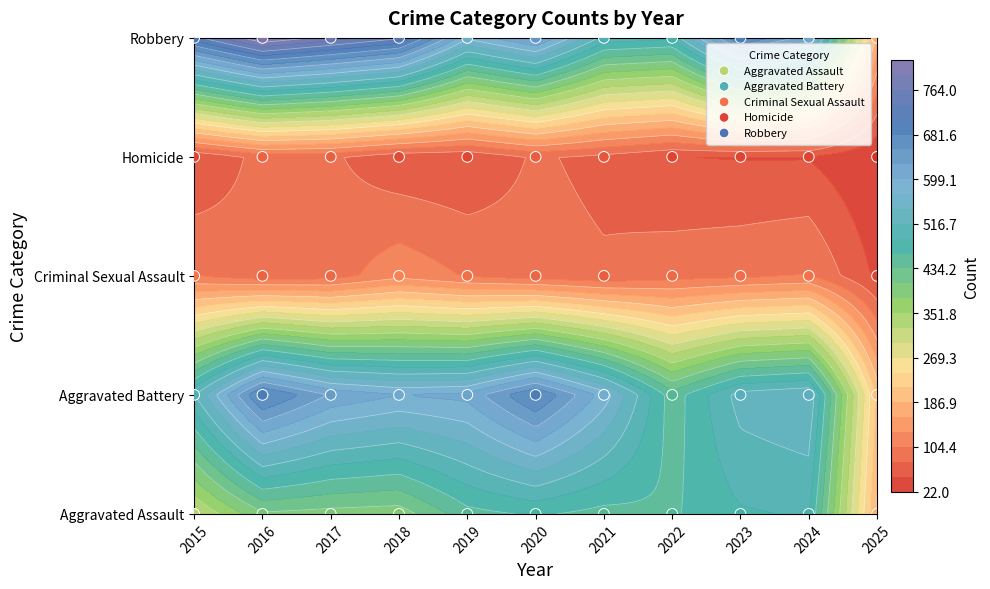

What is the sum of the Robbery values at 2024 and 2020?

8